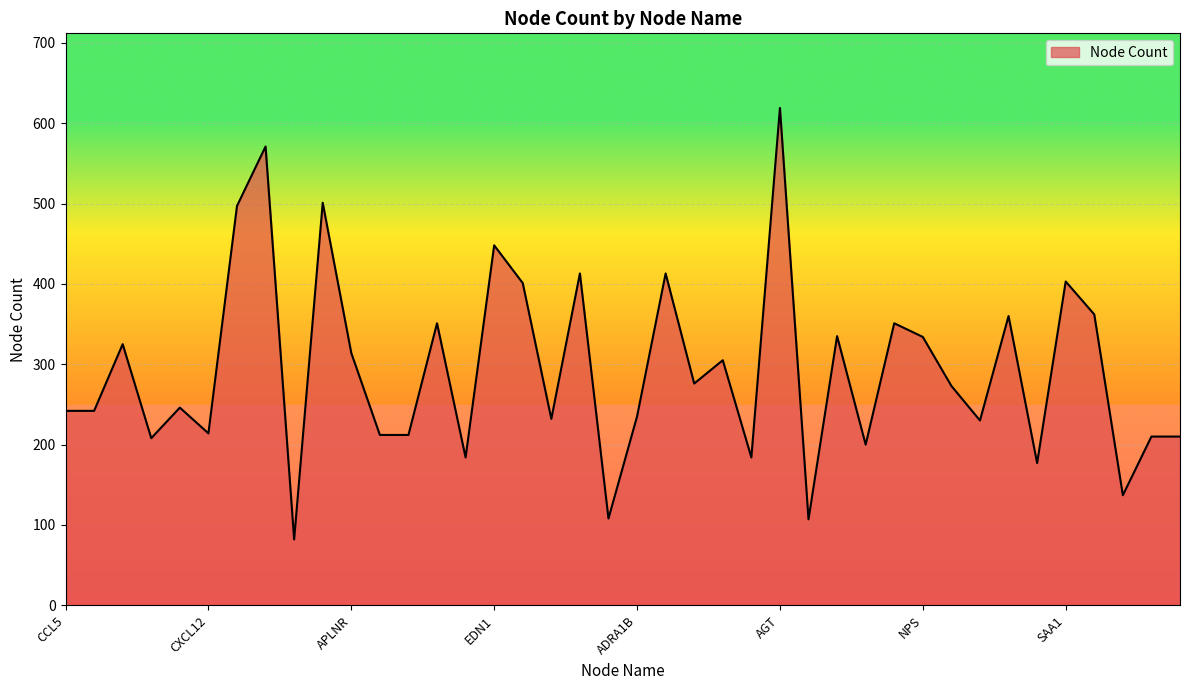

What is the difference between the maximum and minimum values?

537